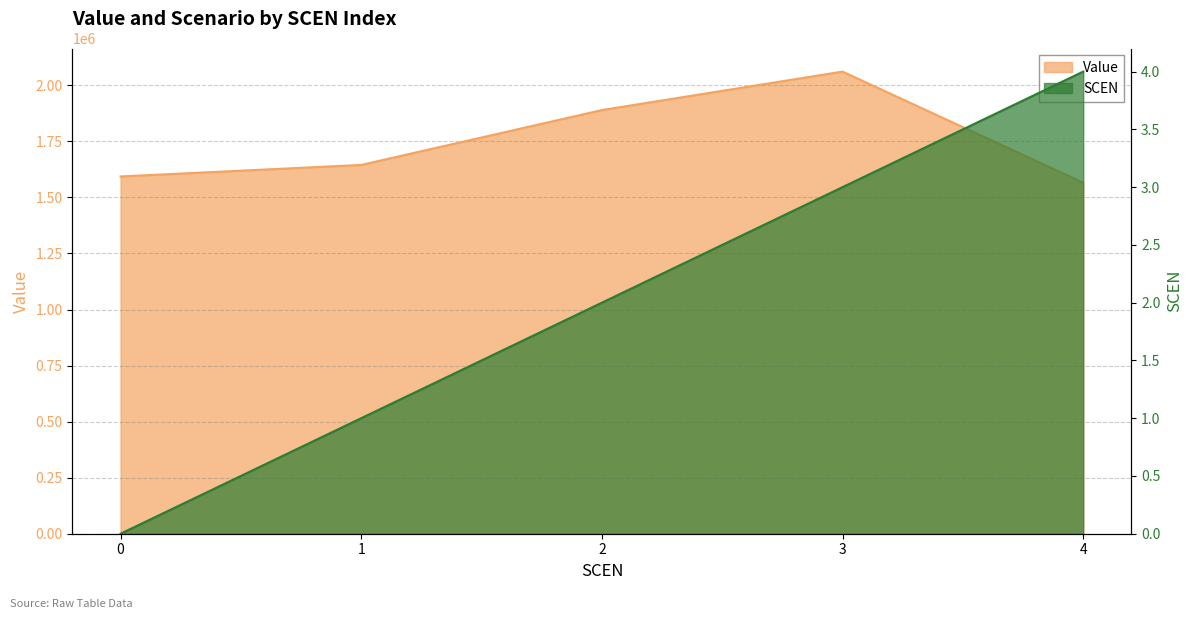

Where is SCEN nearest to the value 2?

2